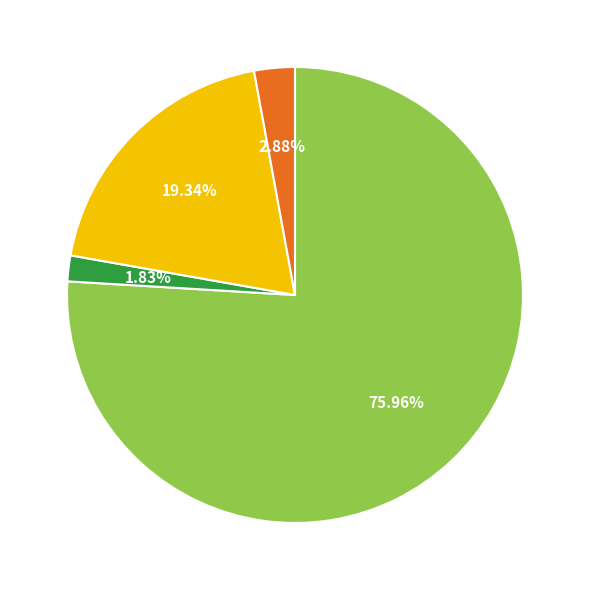

Count the number of slices in the pie.

4